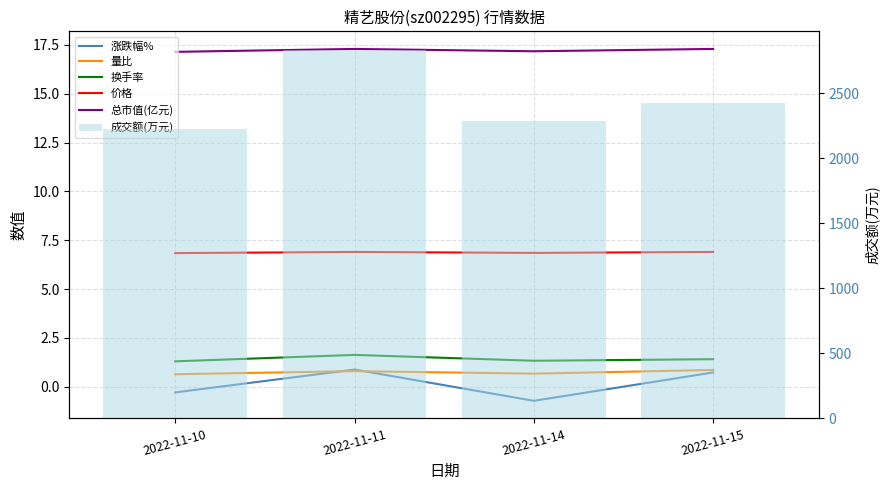

How many 价格 values are between 6 and 7?

4